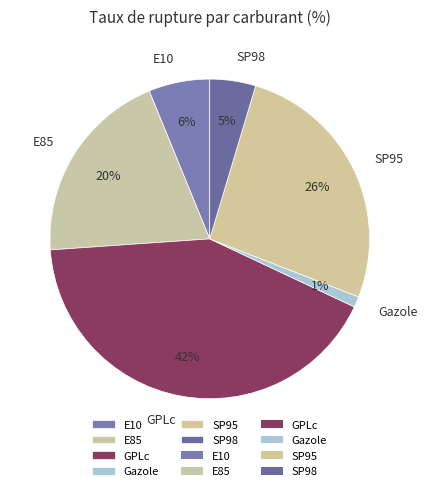

The E85 slice represents 20% of the pie. True or false?

True